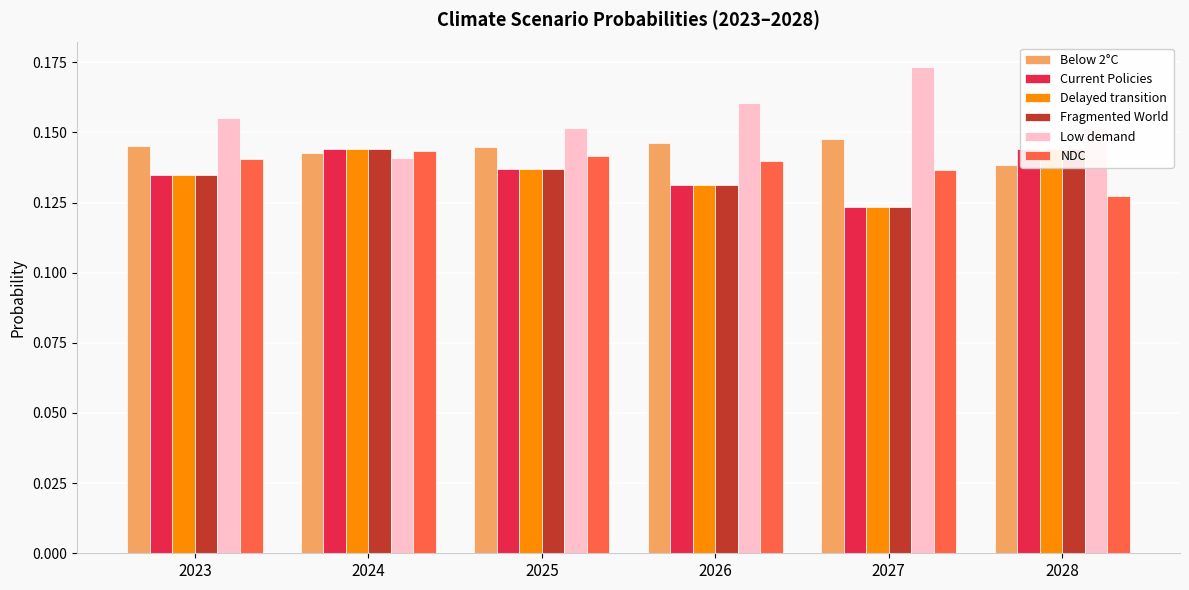

Count the Below 2°C values in the range 0 to 1.

6